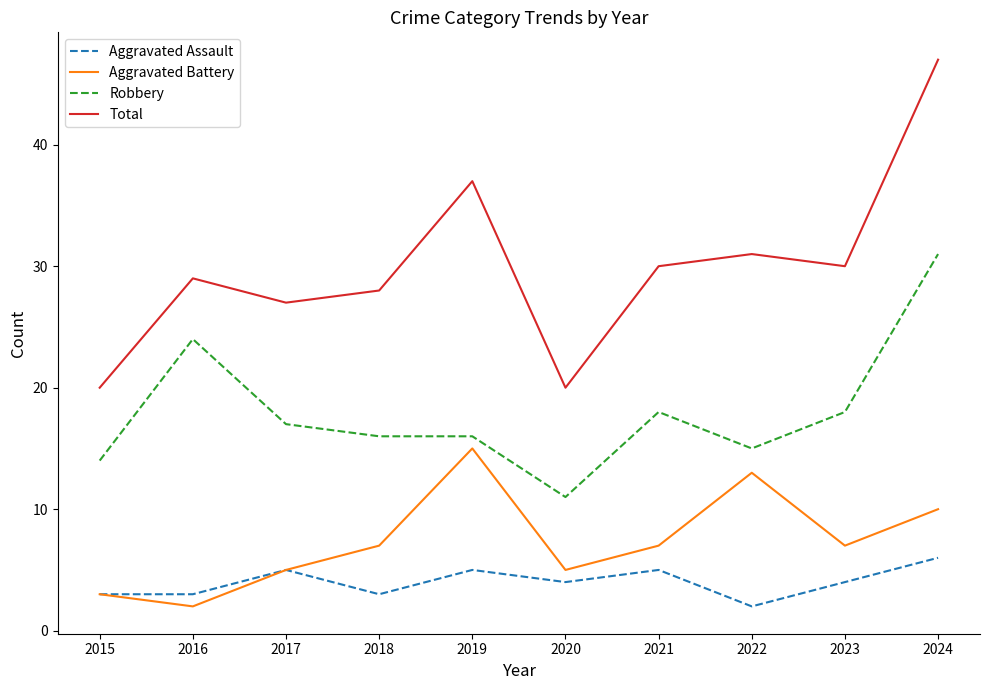

True or false: Aggravated Battery has a value of 7 at 2023.

True